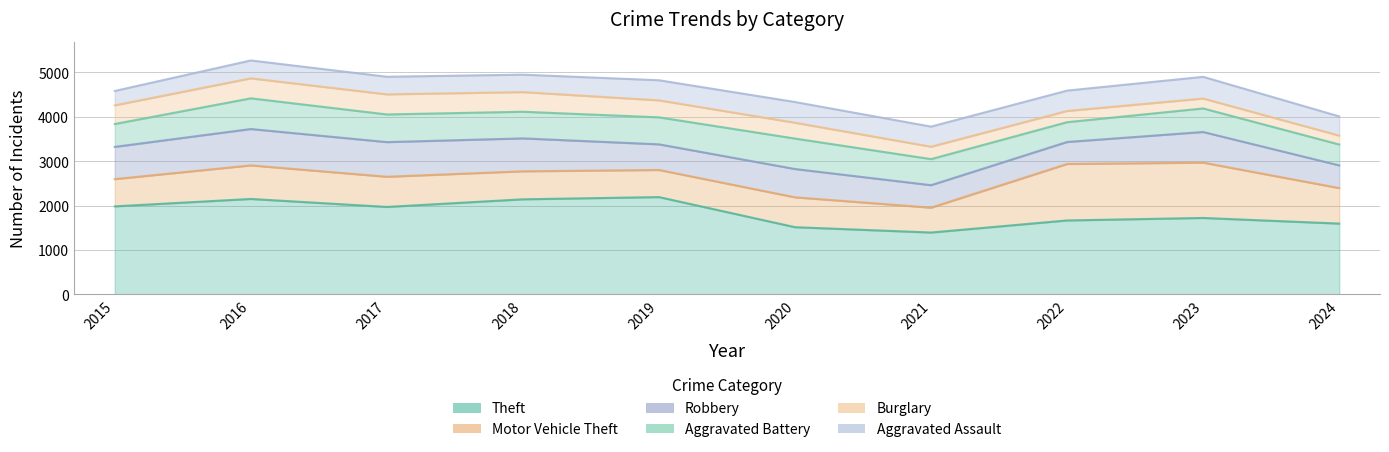

At which label does Aggravated Battery first exceed 600?

2016